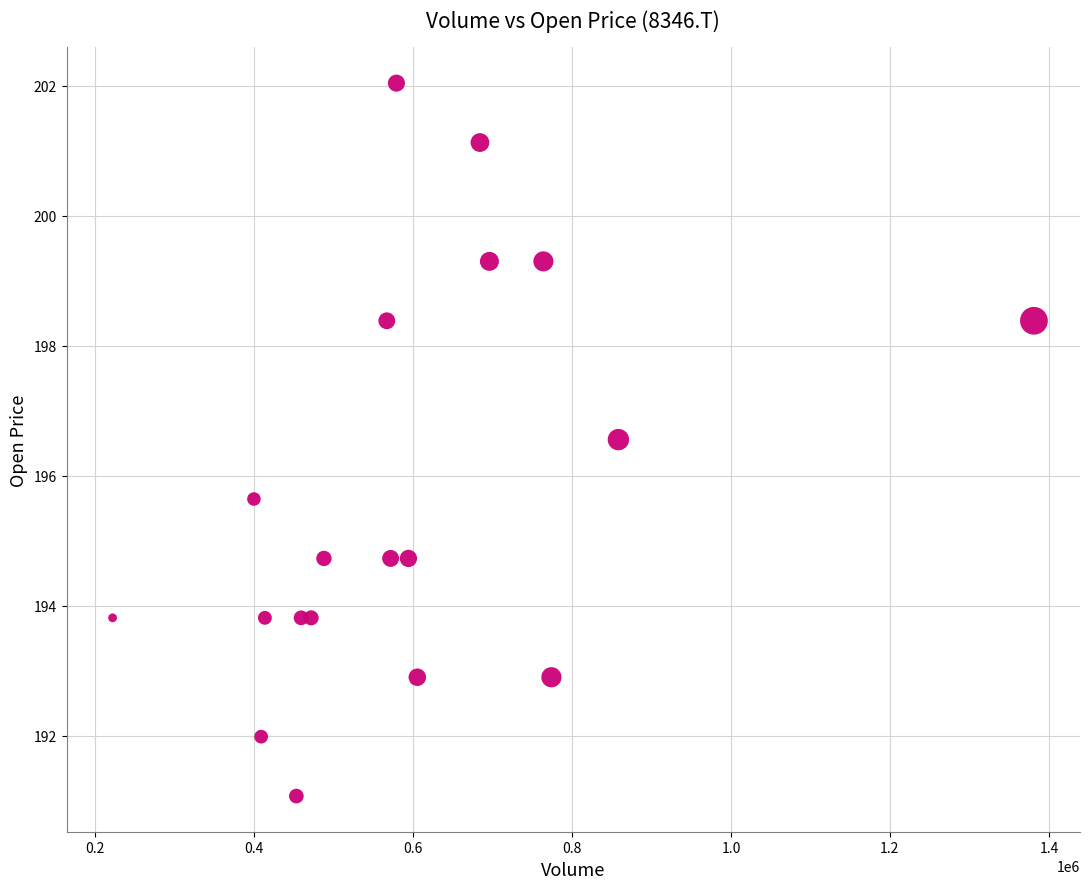

What Y value in the scatter plot is closest to 196?

195.6